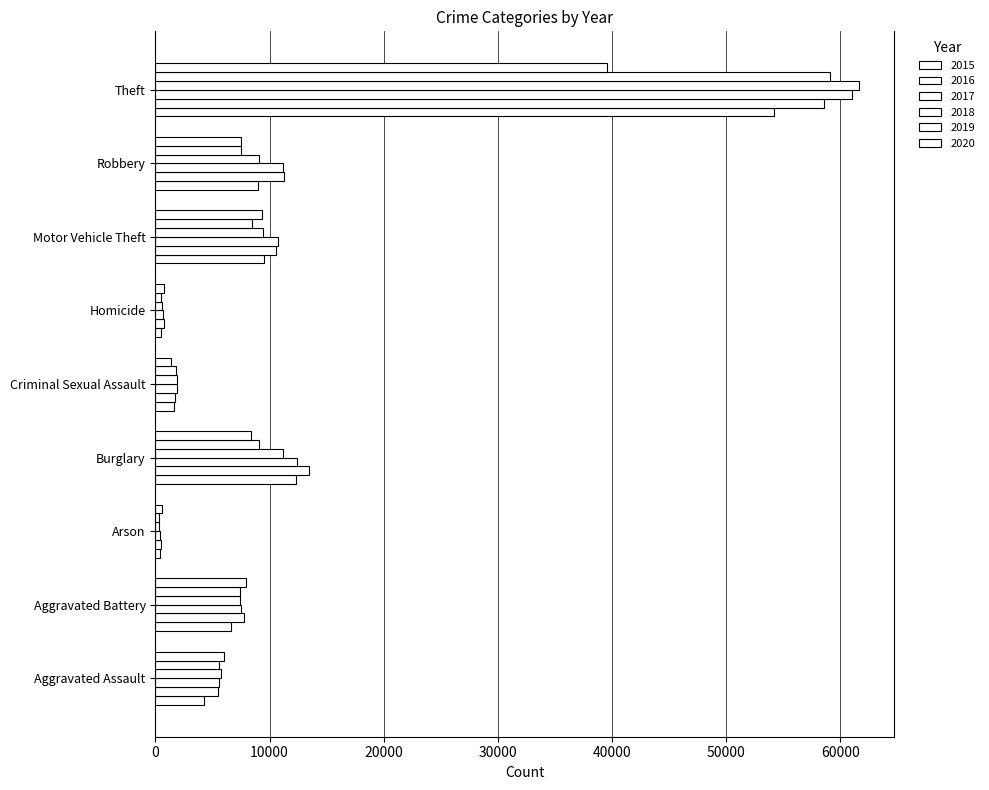

Which category has the lowest value across all series?

Arson